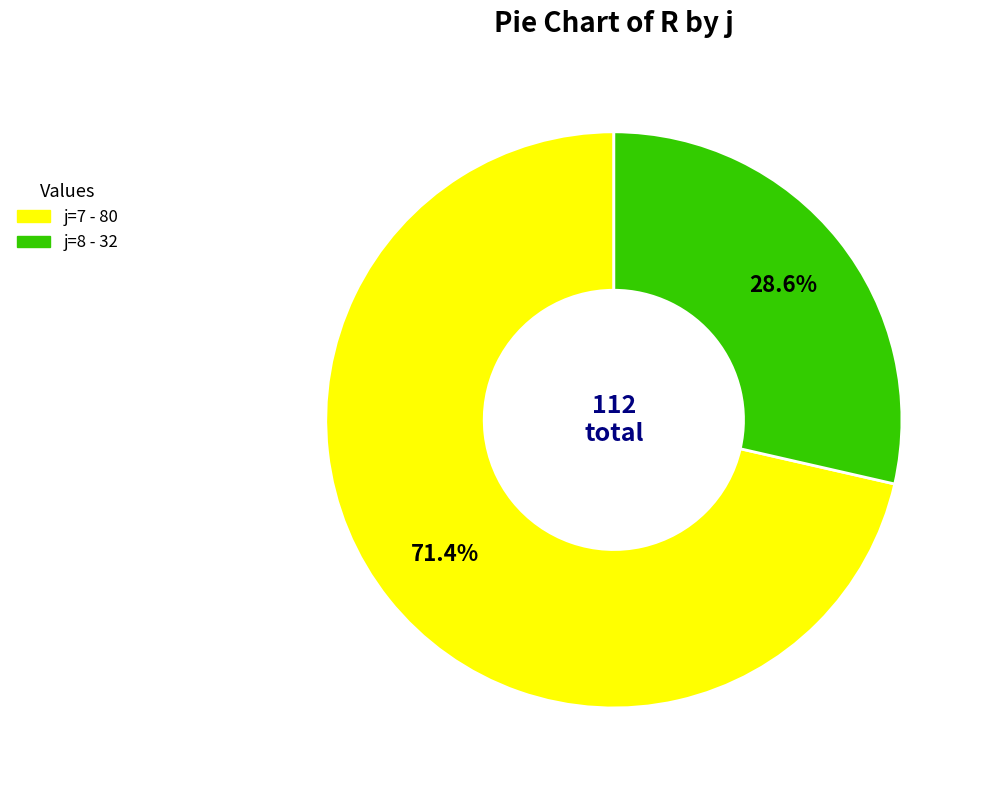

Is there any slice that represents more than half of the pie?

Yes